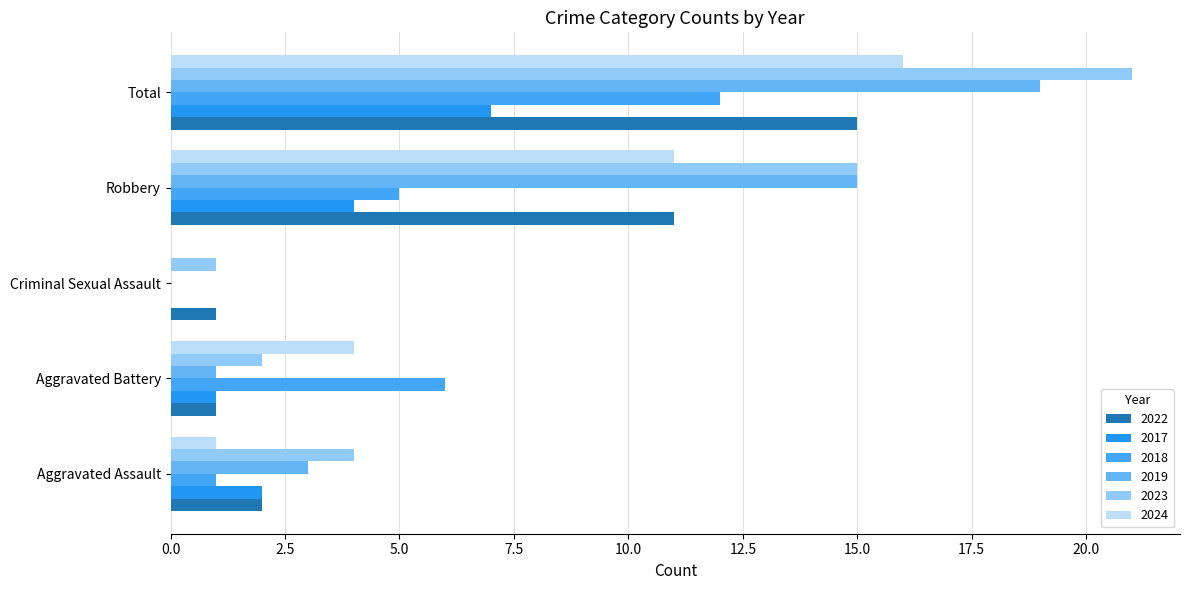

Reading left to right, what are all the values shown in this chart?

2022: 2	1	1	11	15
2017: 2	1	0	4	7
2018: 1	6	0	5	12
2019: 3	1	0	15	19
2023: 4	2	1	15	21
2024: 1	4	0	11	16